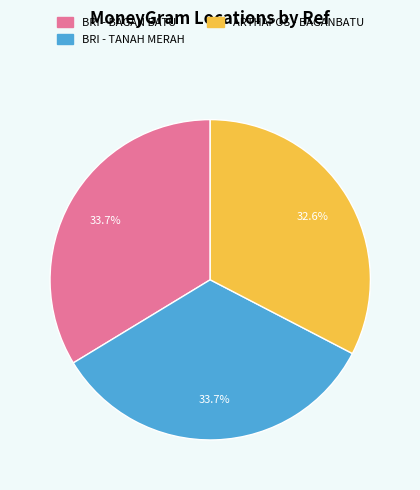

Is there any slice that represents more than half of the pie?

No